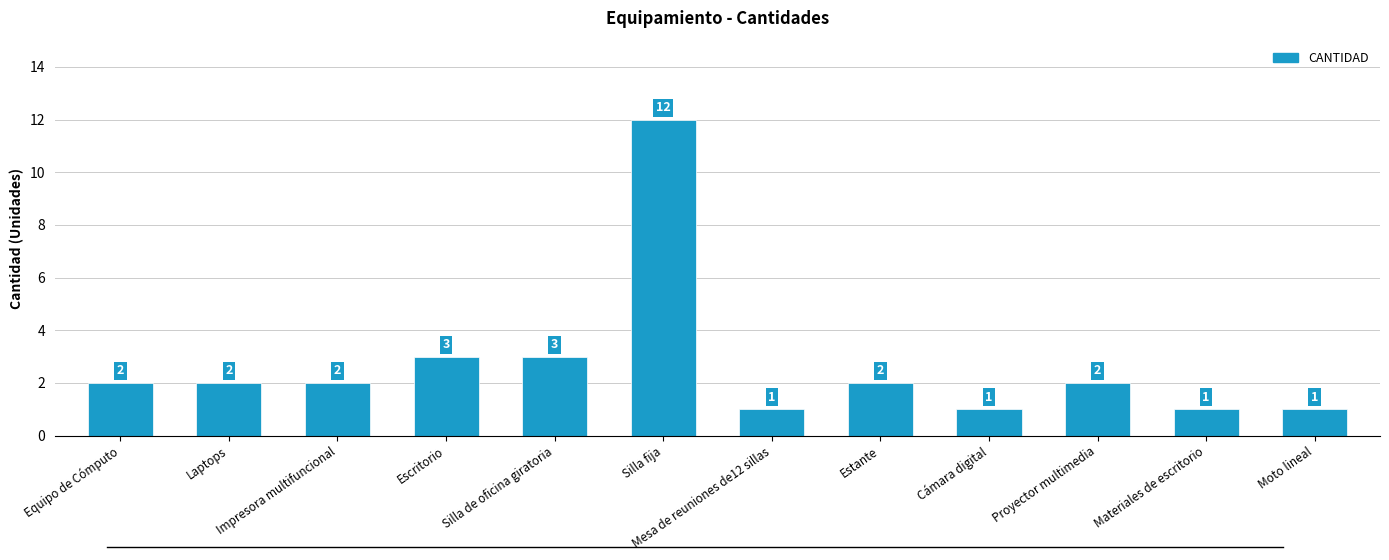

What is the sum of all values?

32